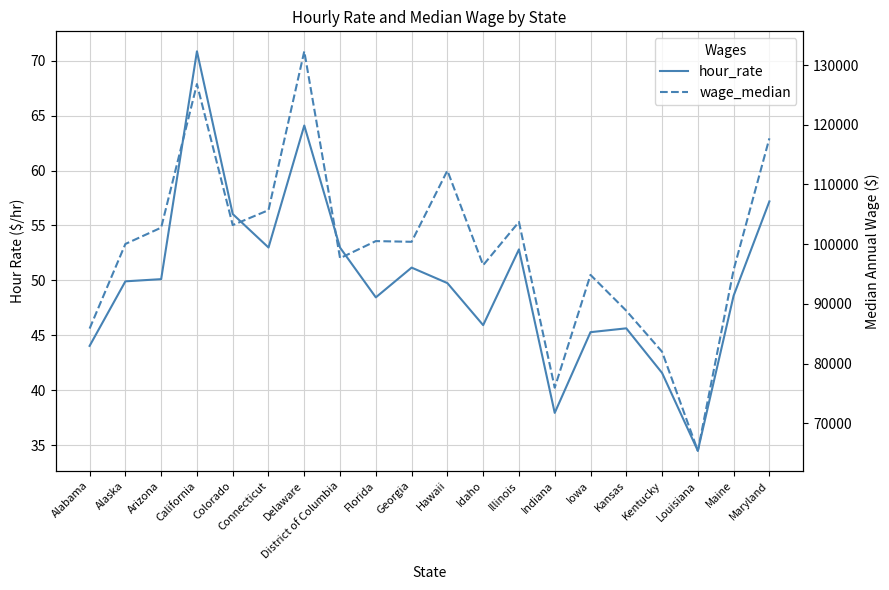

How many data points does each series have?

20